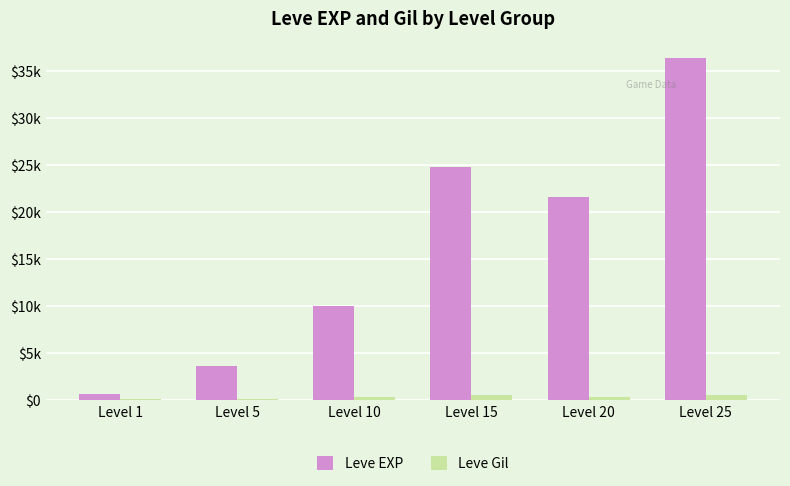

Where is Leve EXP nearest to the value 18510?

Level 20